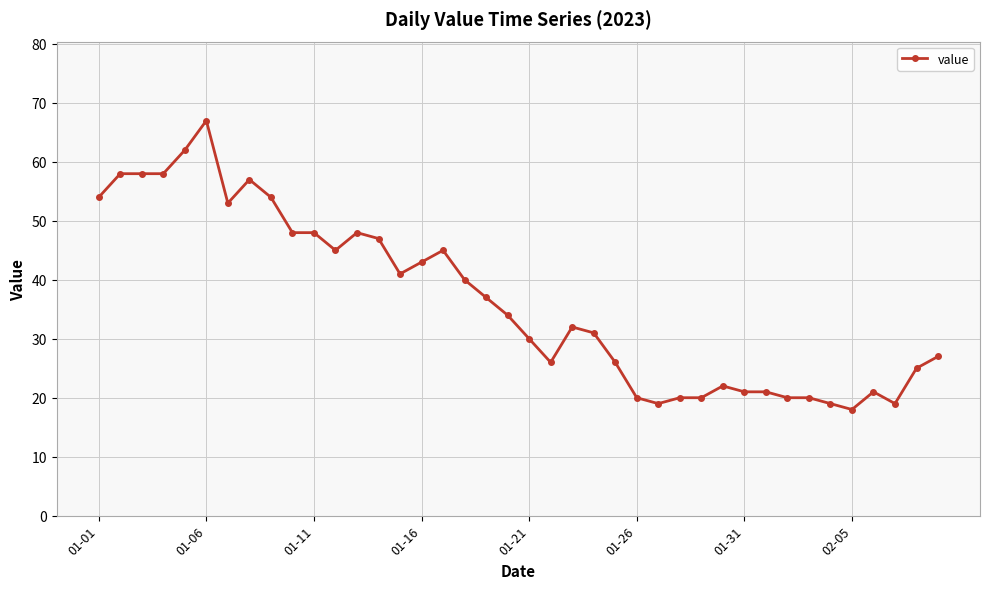

What is the difference between the second highest and minimum values?

44